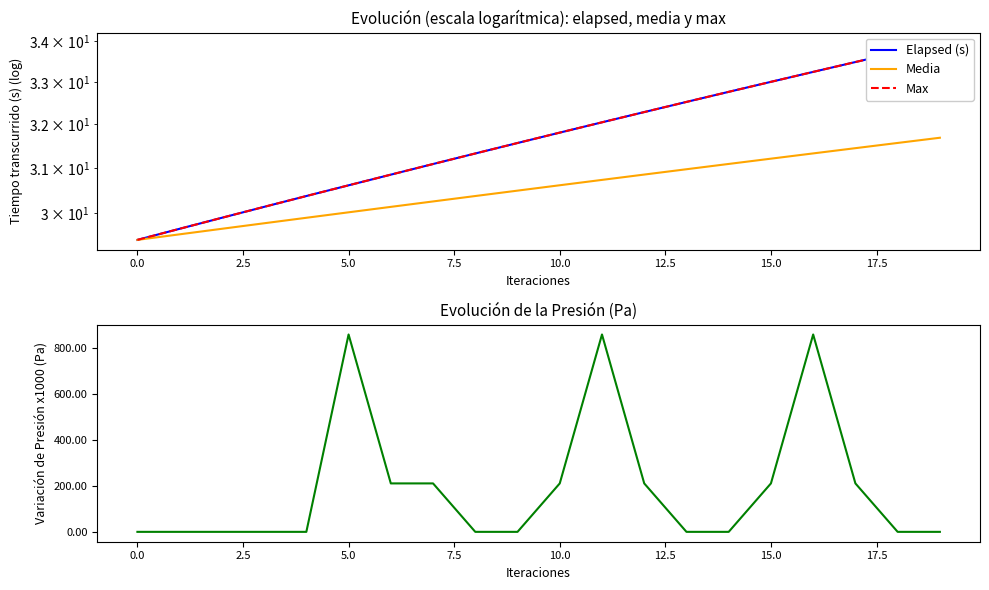

How many data points in Media are above 30?

15